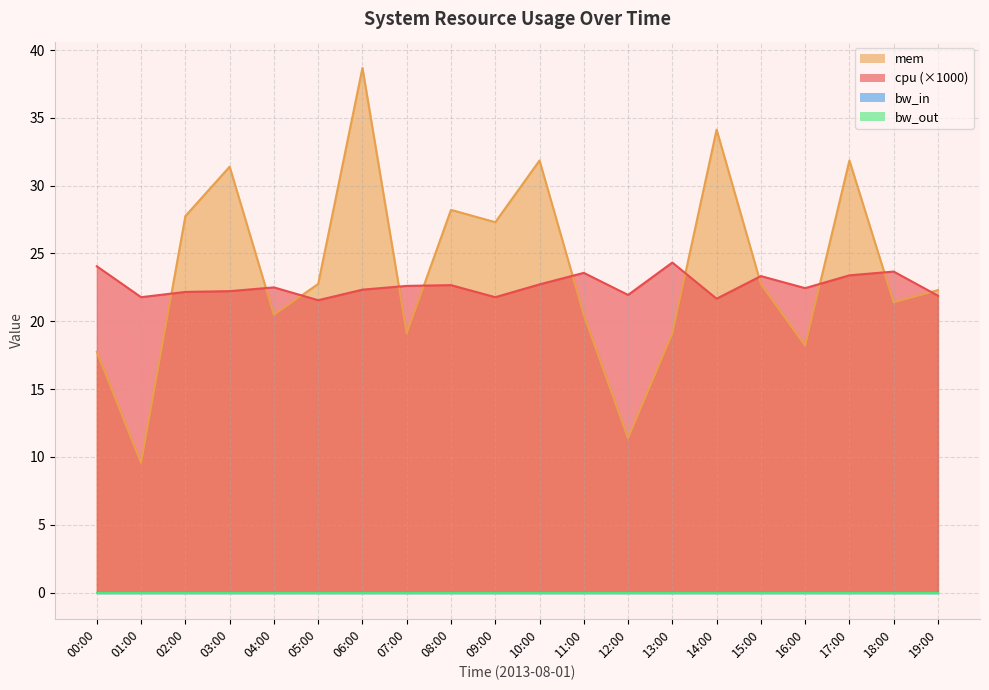

How many values in the mem series exceed 22?

11